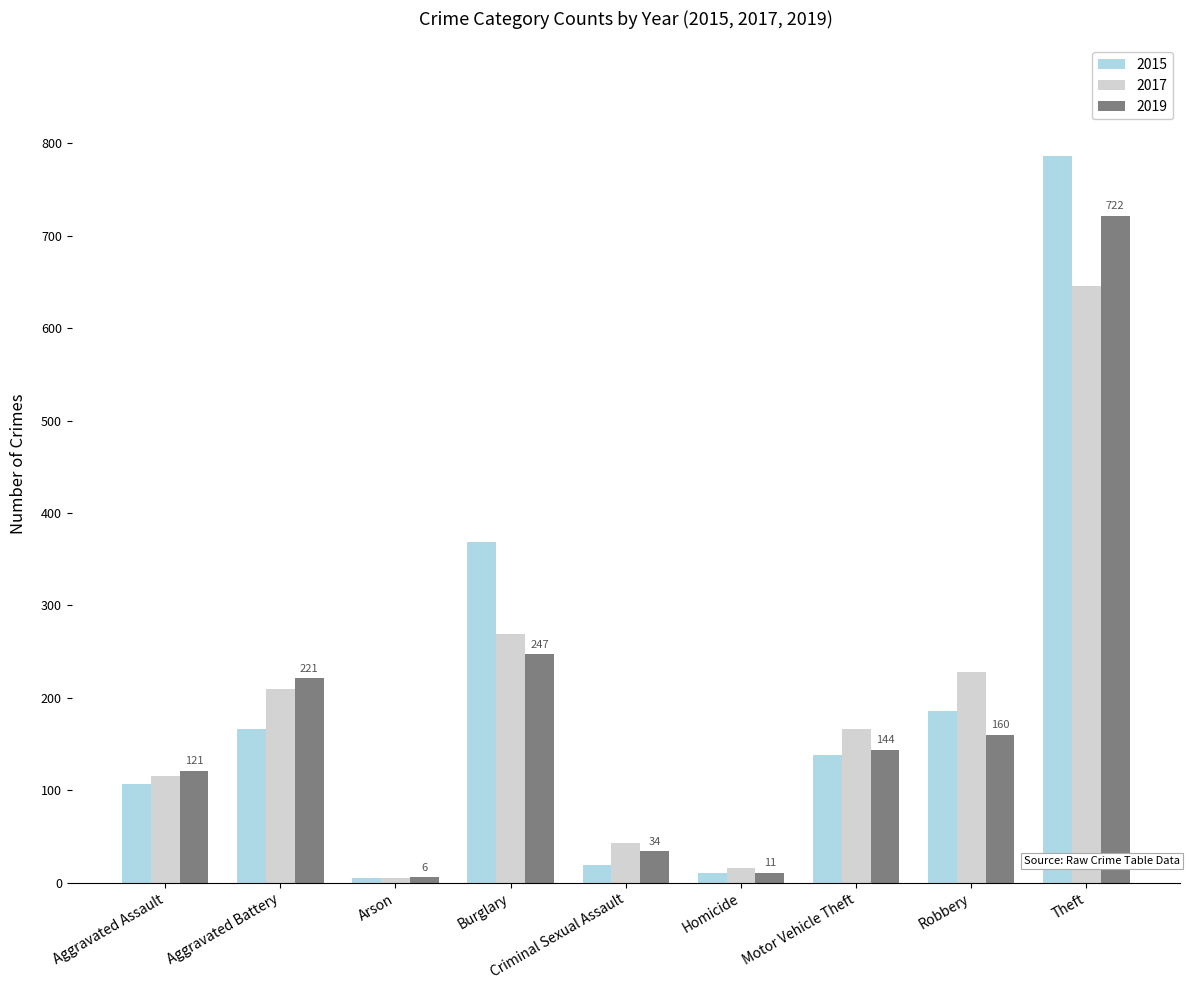

What is the smallest value displayed?

5